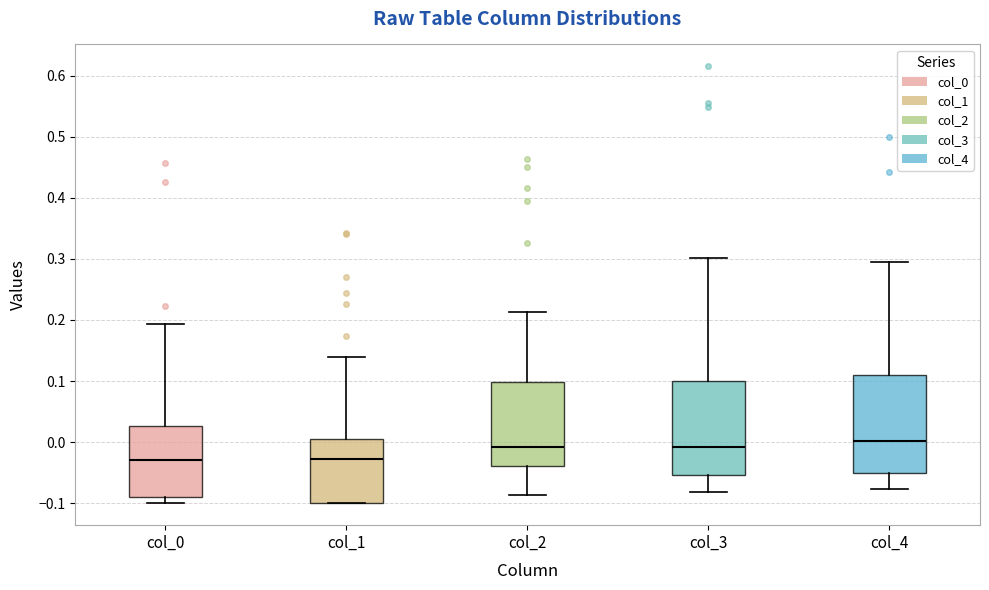

Reading left to right, read every box against the y-axis: the position of its median line, the range the box covers, and the ends of its whiskers. The values are not printed on the chart, so give them approximately, as read against the axis.

col_0: median -0.03, box -0.09 to 0.03, whiskers -0.10 to 0.19
col_1: median -0.03, box -0.10 to 0.00, whiskers -0.10 to 0.14
col_2: median -0.01, box -0.04 to 0.10, whiskers -0.09 to 0.21
col_3: median -0.01, box -0.05 to 0.10, whiskers -0.08 to 0.30
col_4: median 0.00, box -0.05 to 0.11, whiskers -0.08 to 0.30